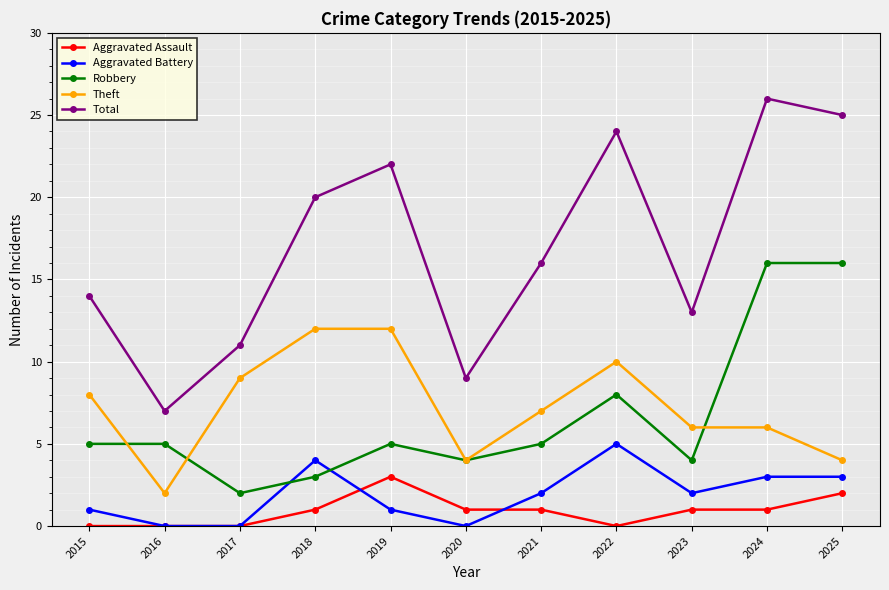

What is the approximate value of Total at 2024?

26